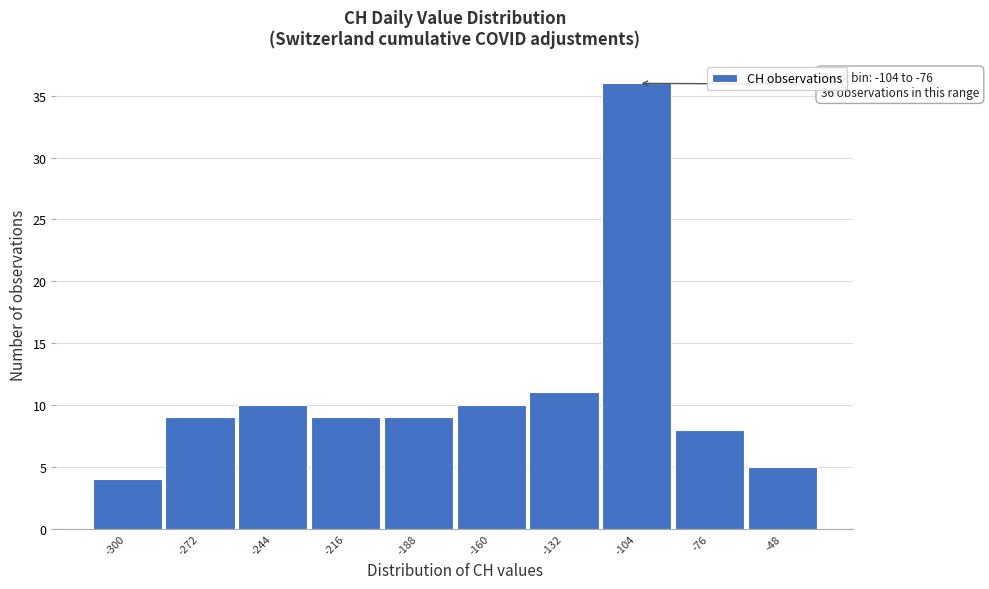

Reading left to right, extract all data points from this chart.

4	9	10	9	9	10	11	36	8	5